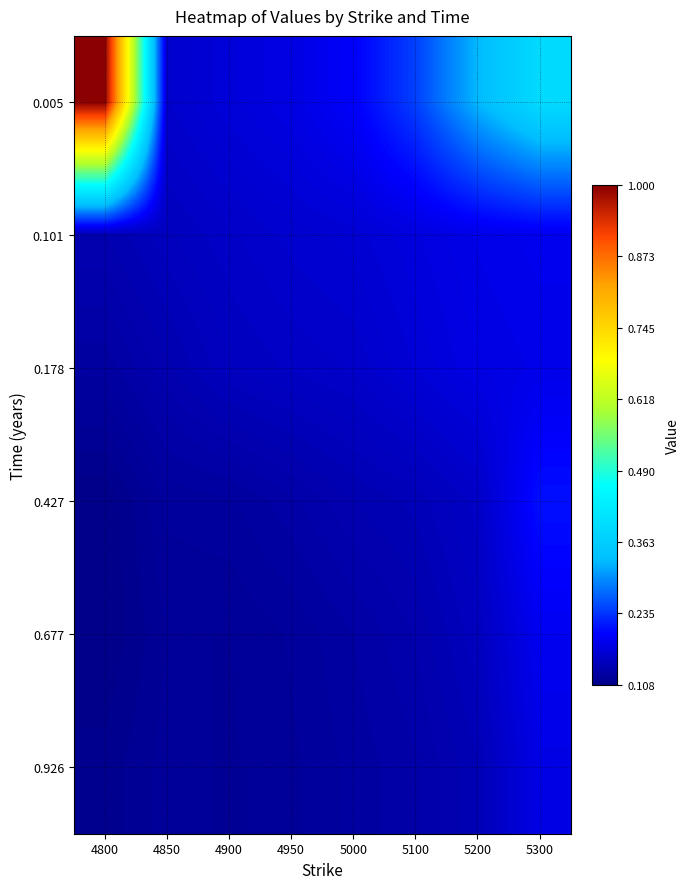

Which label corresponds to the smallest value in the chart?

4800